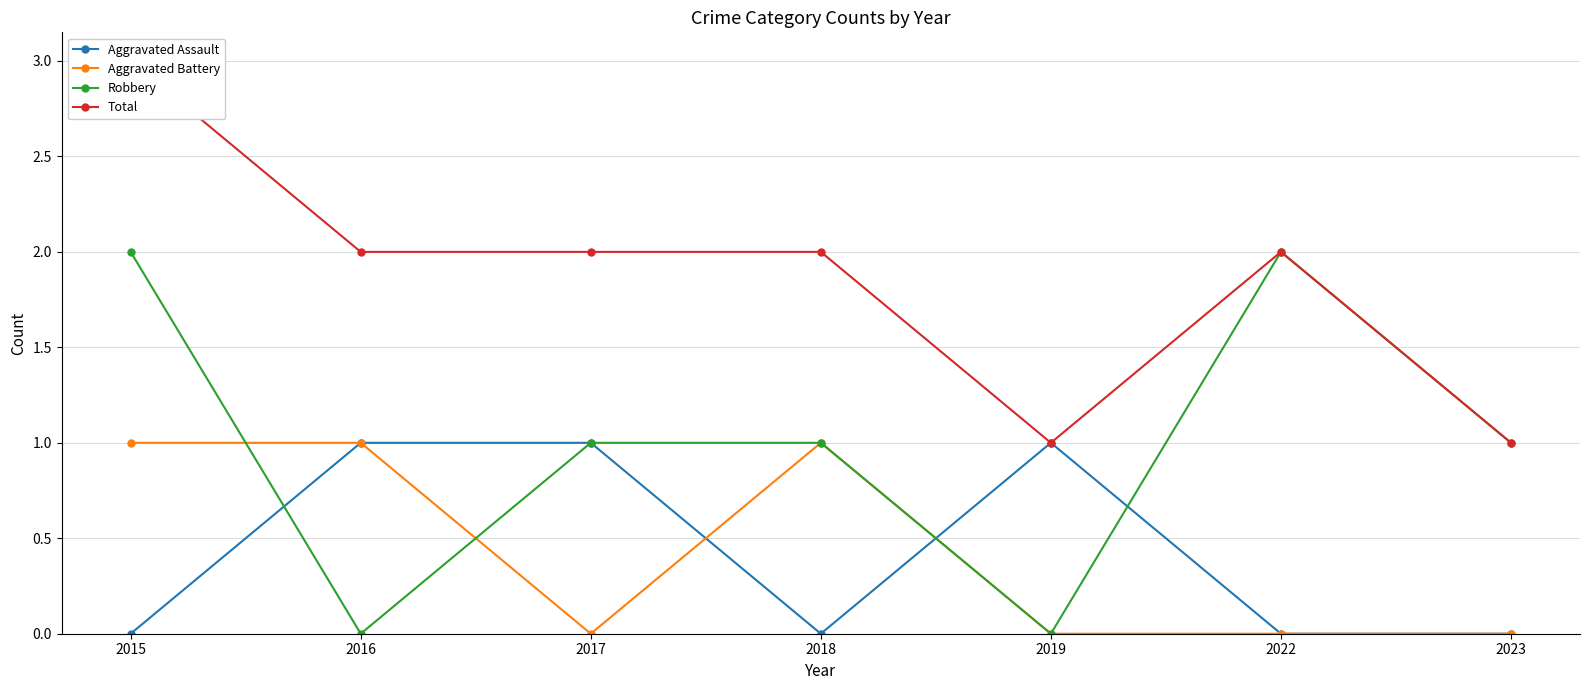

What is the greatest value displayed?

3